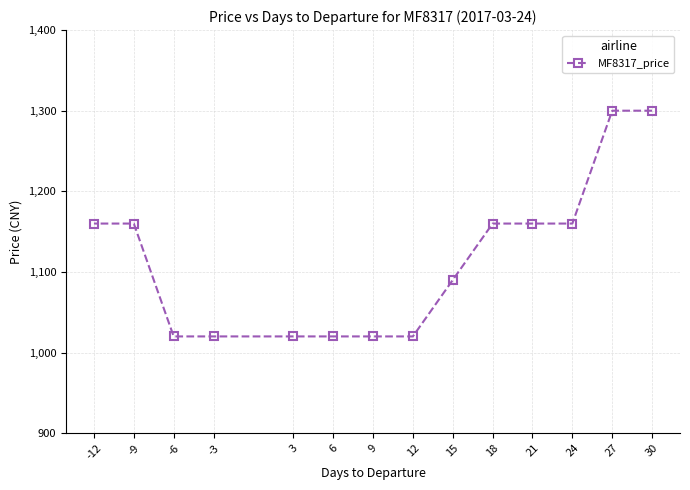

The chart shows a value of 1160 at 18. True or false?

True